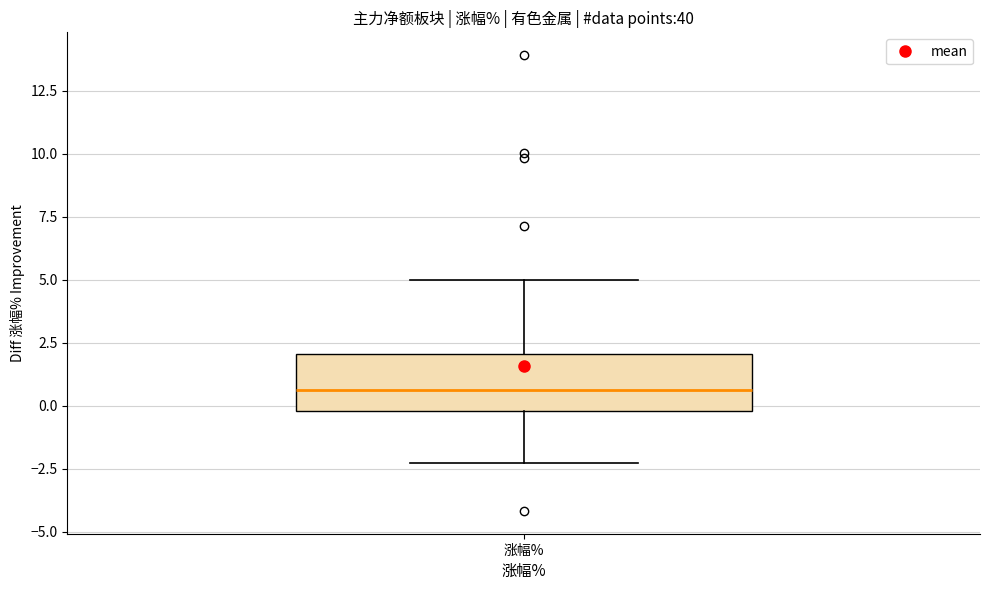

Where does the upper whisker of the box for 涨幅% end on the y-axis? The values are not printed on the chart, so give them approximately, as read against the axis.

5.0